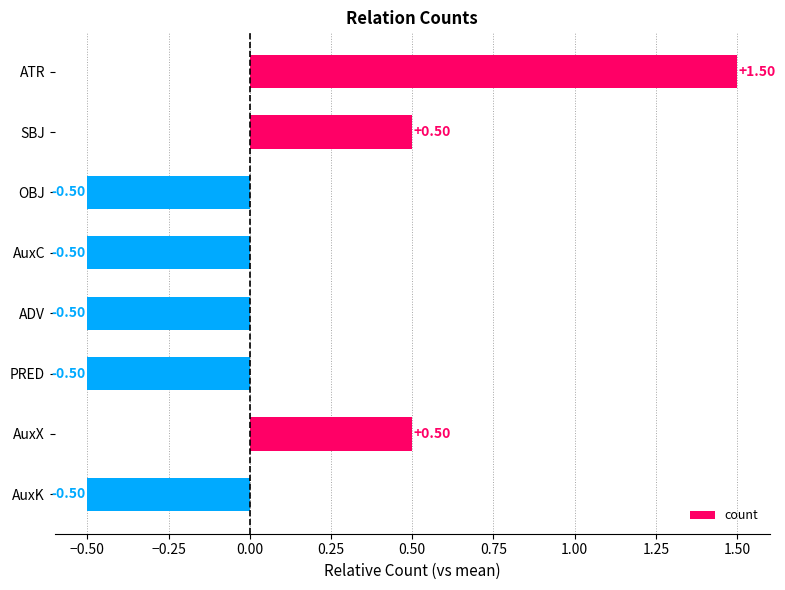

What is the label of the 7th bar from the top?

AuxX